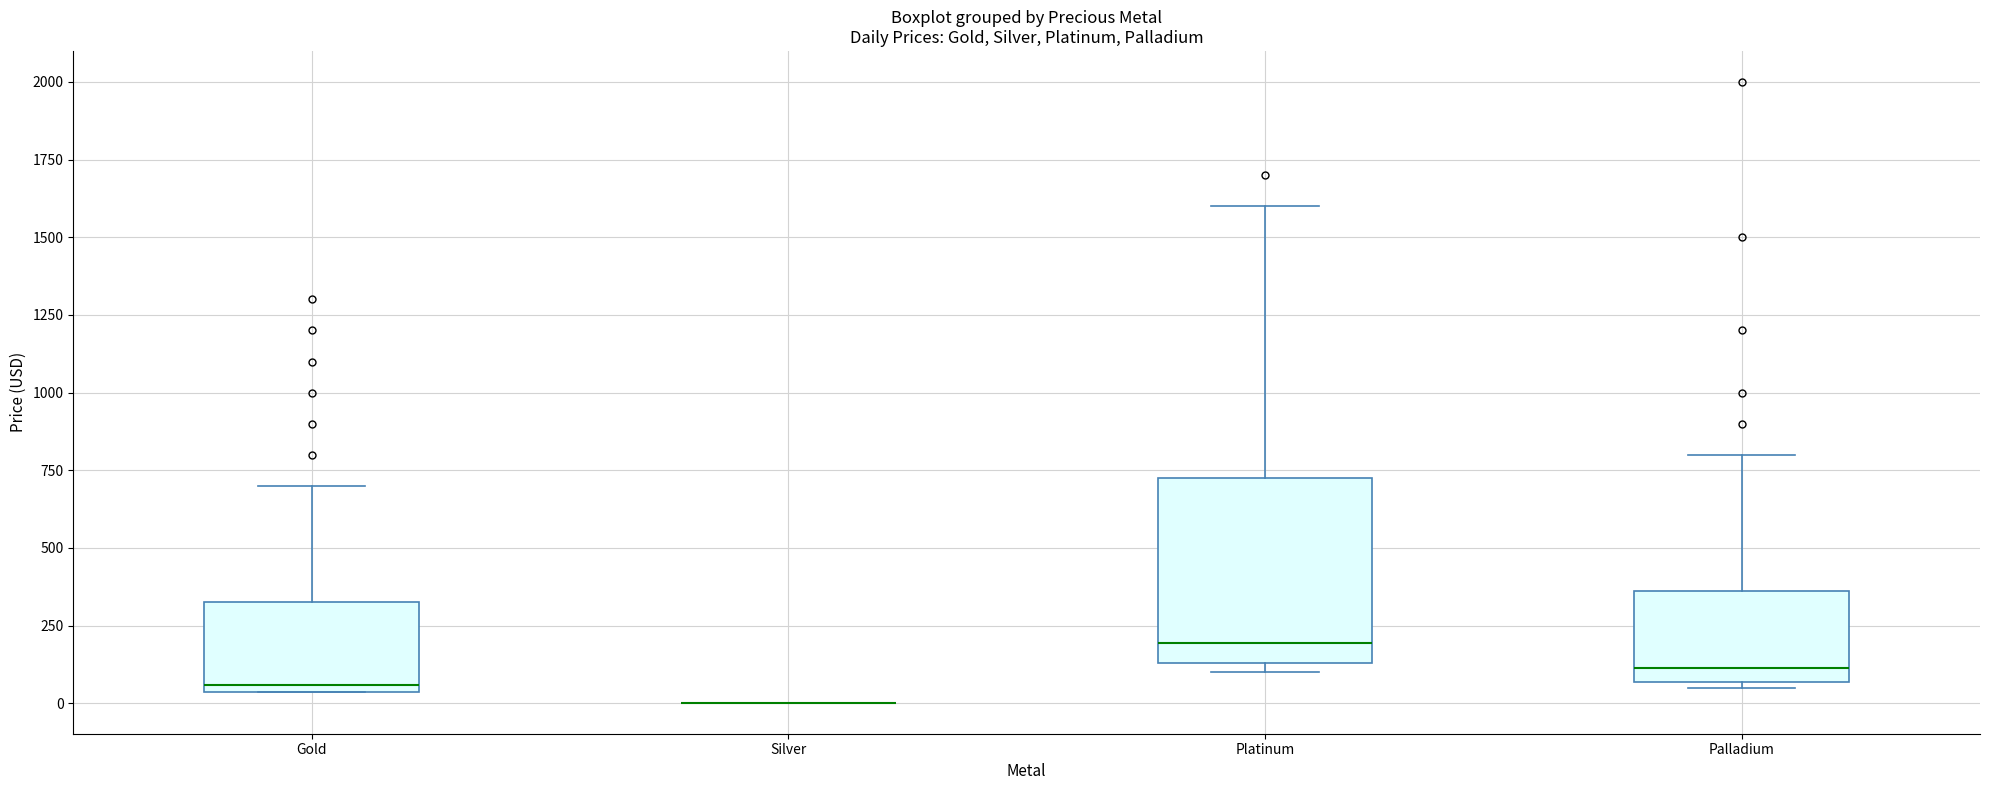

Reading left to right, read every box against the y-axis: the position of its median line, the range the box covers, and the ends of its whiskers. The values are not printed on the chart, so give them approximately, as read against the axis.

Gold: median 50 (just above the box's lower edge), box 50 to 350, whiskers 50 to 700
Silver: box collapsed to a line at 0, whiskers 0 to 0
Platinum: median 200, box 150 to 750, whiskers 100 to 1600
Palladium: median 100, box 50 to 350, whiskers 50 (just below the box's lower edge) to 800